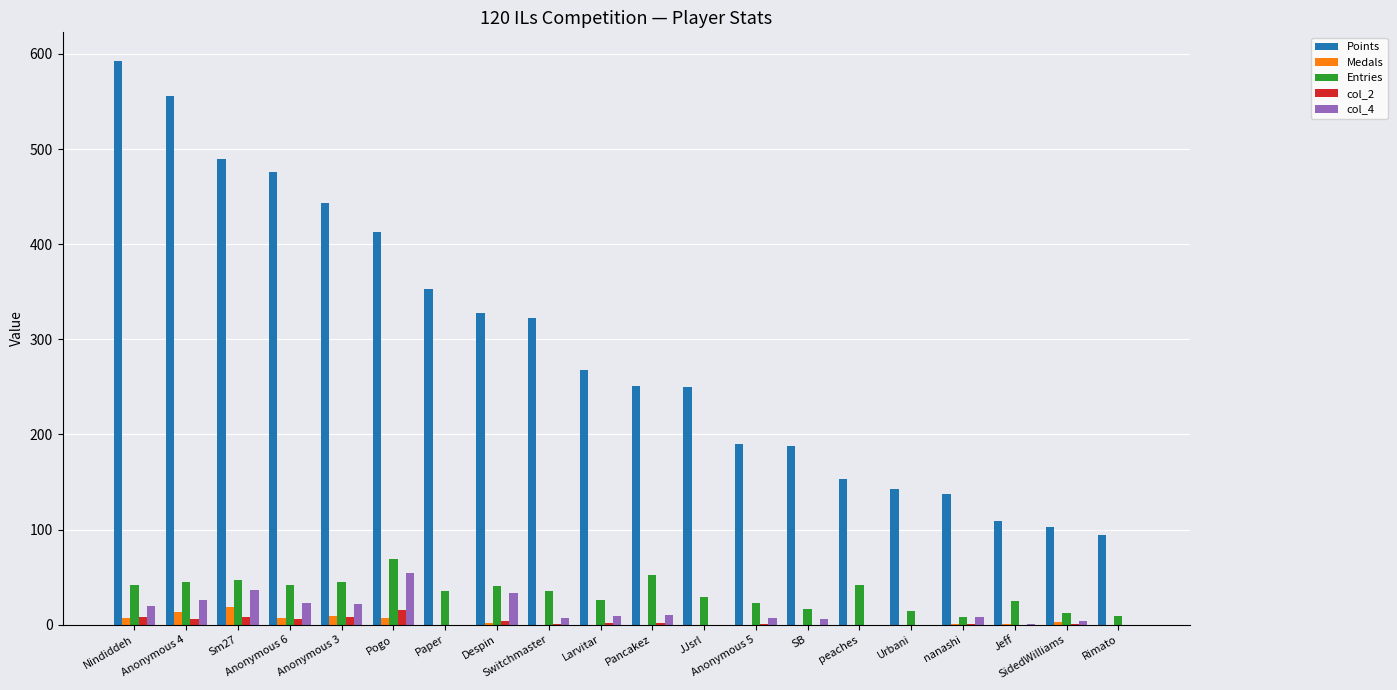

Where does the Entries series first go above 35?

Nindiddeh